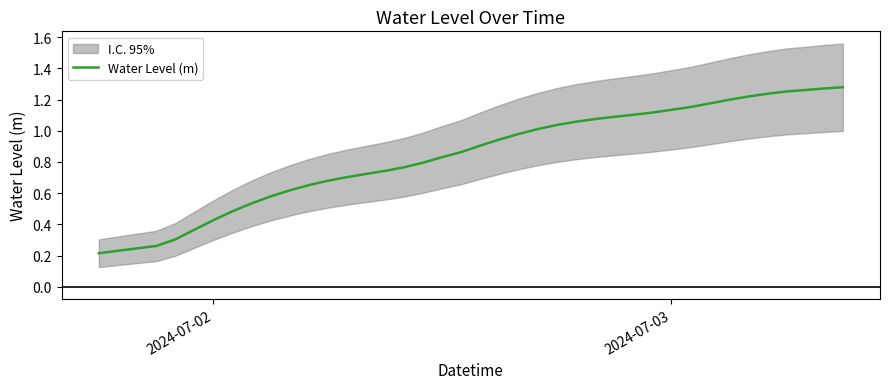

True or false: the data shows 0.2 at 17.

False